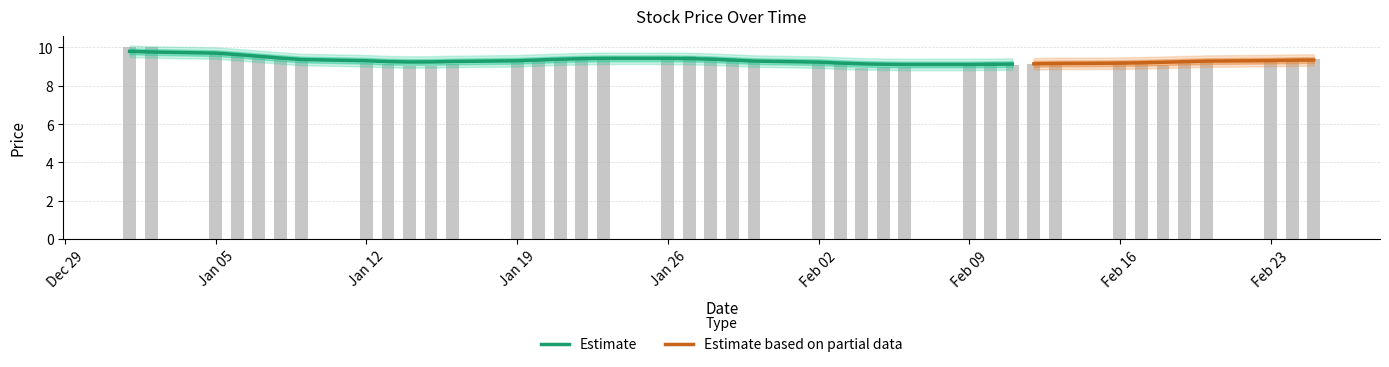

How many bars are there in total?

40